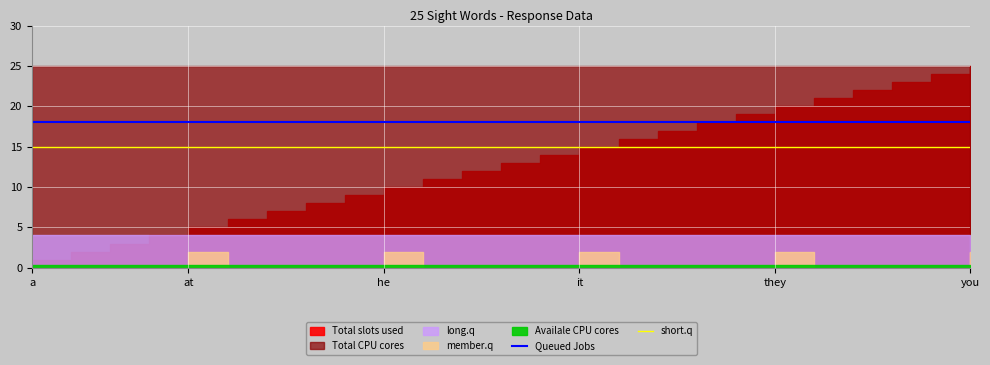

What is the minimum value for Queued Jobs?

18